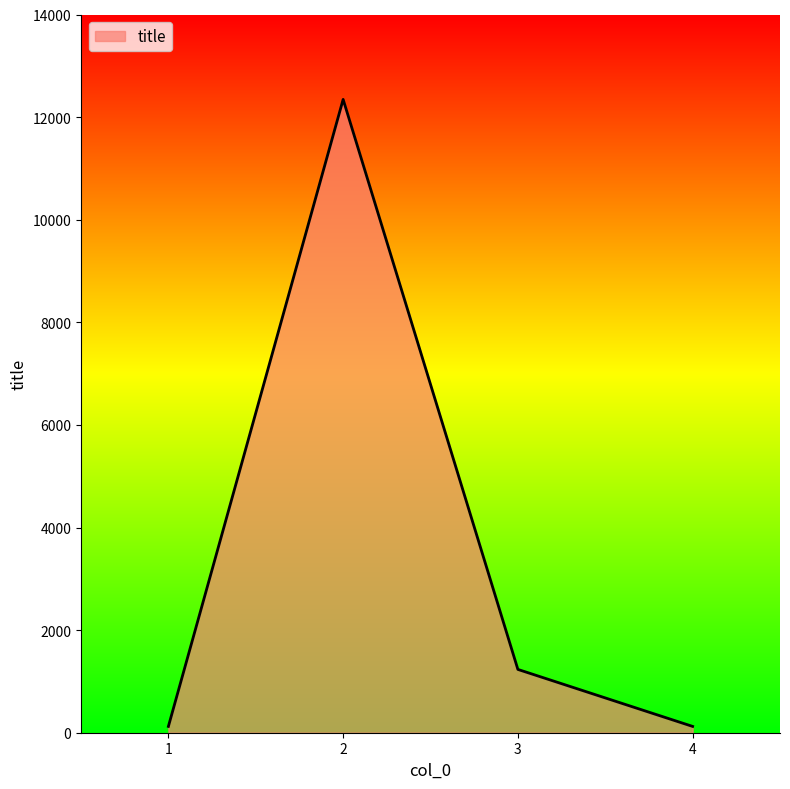

Where is the first local maximum?

2